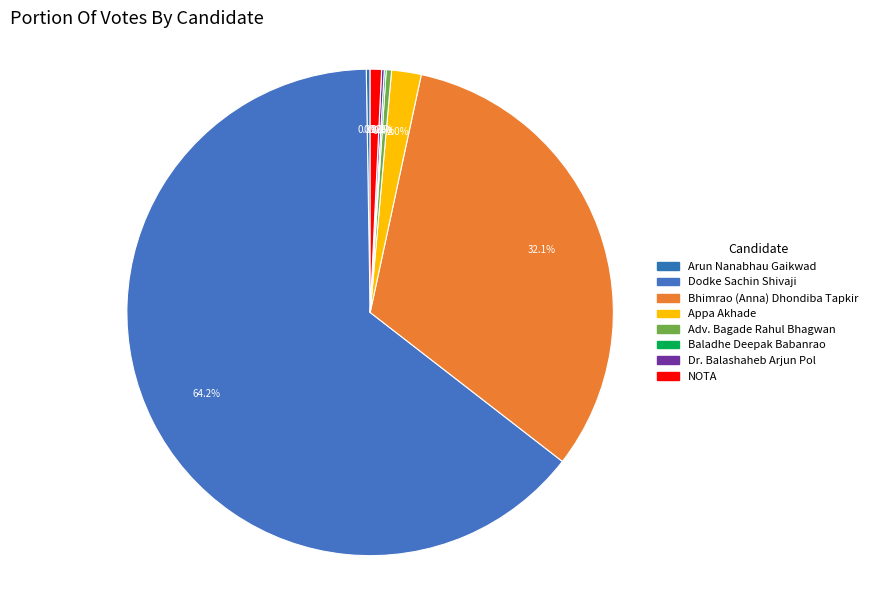

How many segments does this pie chart have?

8